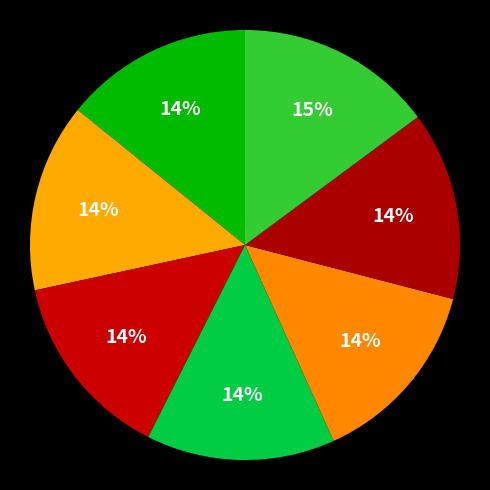

How many segments does this pie chart have?

7